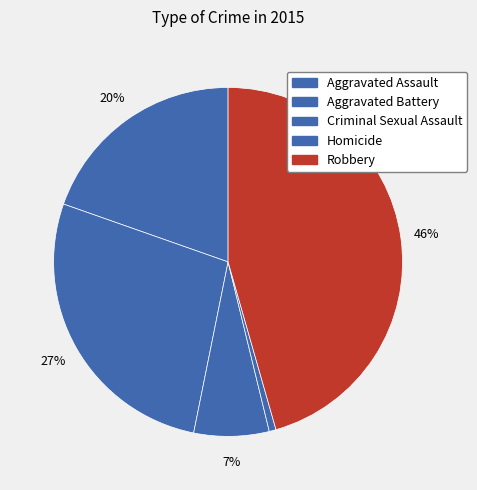

Rank the categories by value from highest to lowest.

Robbery, Aggravated Battery, Aggravated Assault, Criminal Sexual Assault, Homicide